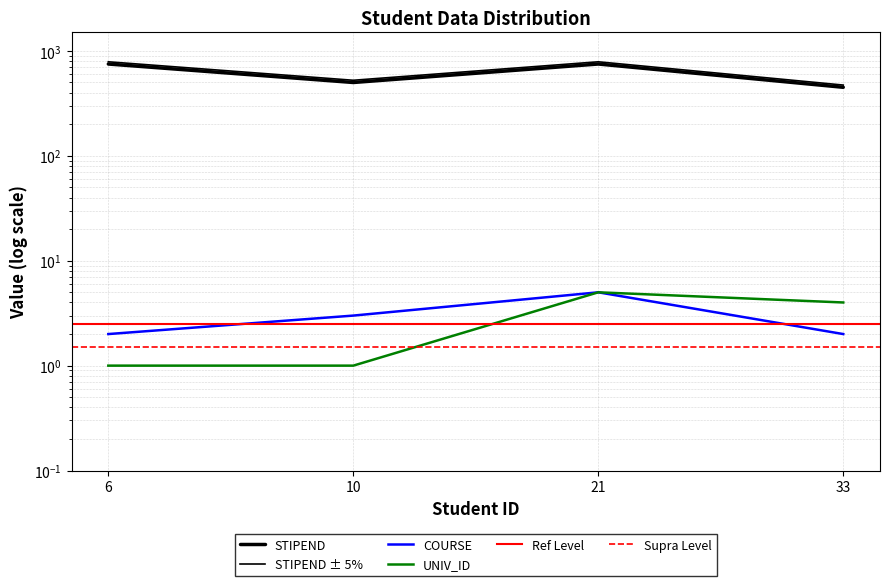

True or false: UNIV_ID and COURSE cross at least once.

False